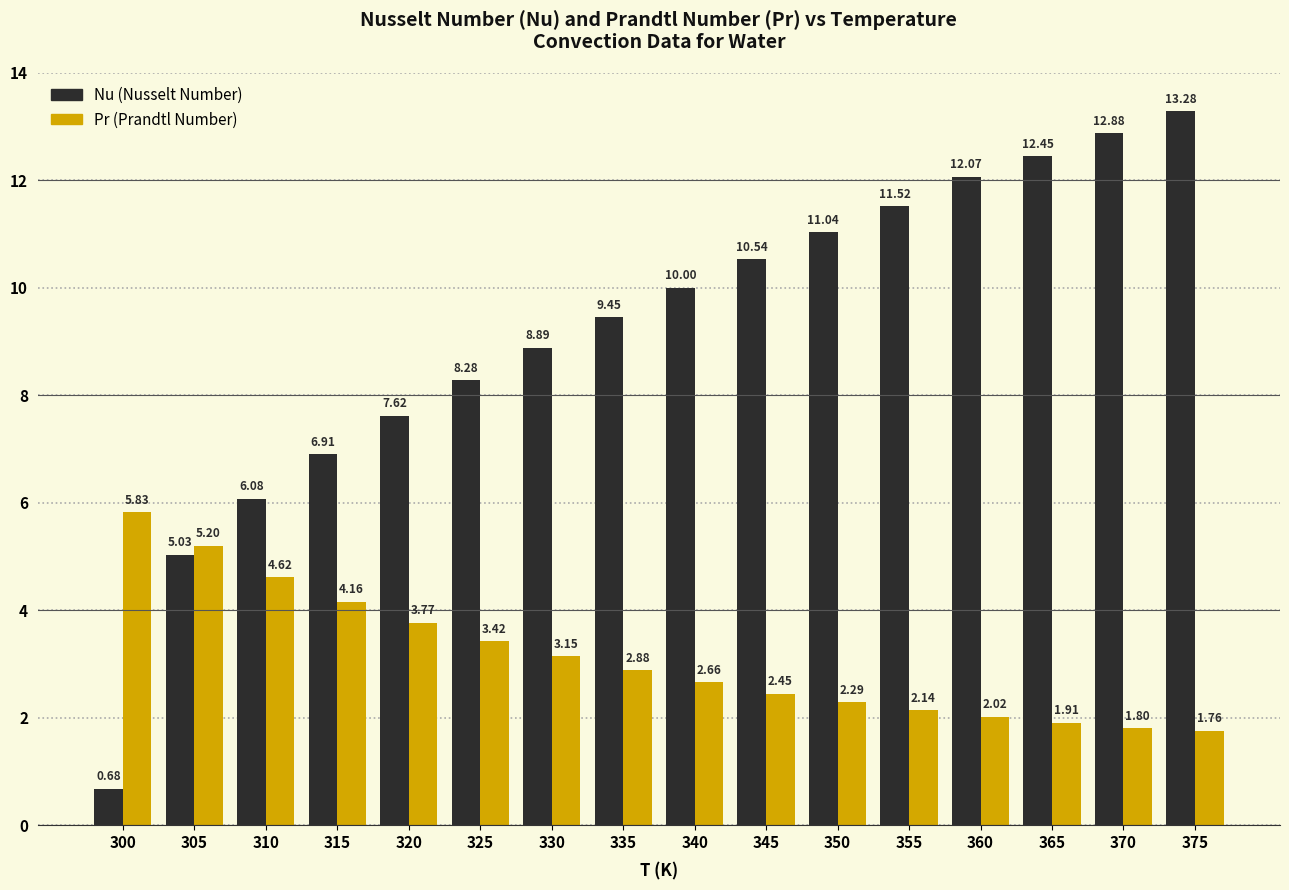

What is the difference between the highest and lowest values at 325?

4.9